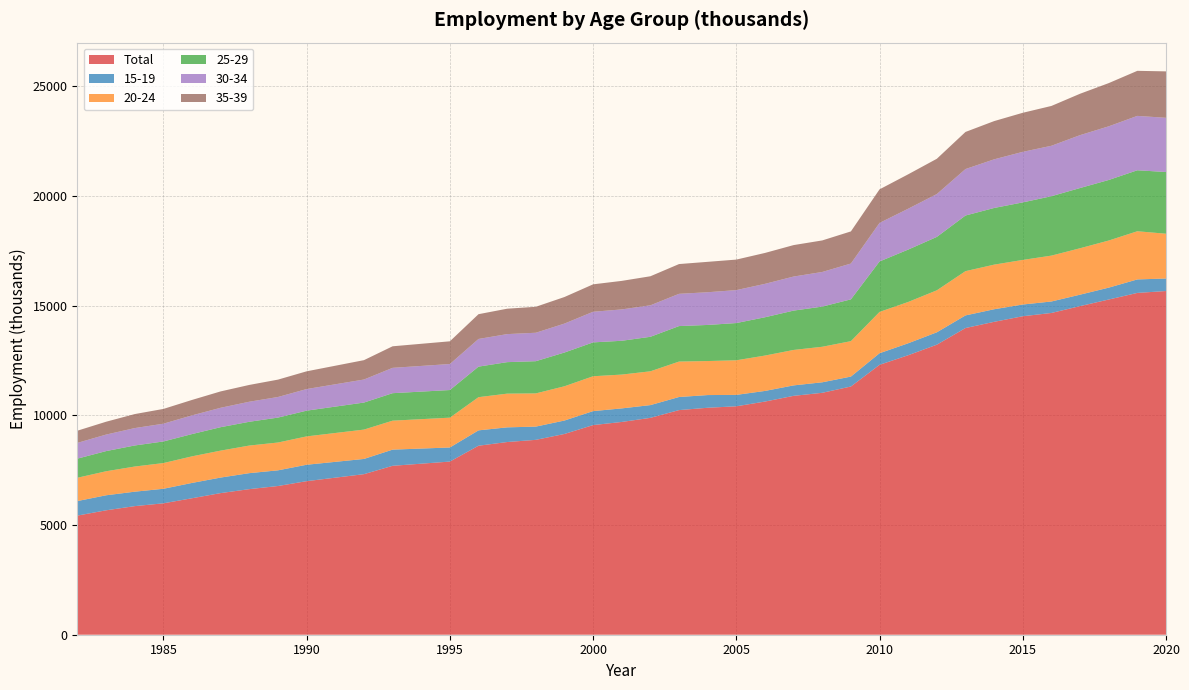

Reading left to right, extract all data points from this chart.

Total: 5431.4	5671.8	5862.5	5990.1	6222.1	6456.8	6637.0	6779.4	7000.2	7319.0	7700.1	7893.1	8616.0	8784.0	8883.6	9151.5	9556.1	9699.4	9886.2	10239.6	10346.2	10413.4	10628.9	10889.5	11028.1	11315.3	12303.9	12740.7	13221.7	13980.5	14263.6	14518.0	14667.8	14980.1	15280.3	15581.6	15667.7
15-19: 662.6	684.8	658.1	662.8	698.1	707.9	728.8	714.5	748.4	694.0	737.2	642.4	700.2	668.9	603.4	612.6	637.6	618.0	581.1	597.0	578.8	519.7	484.5	476.4	478.8	452.4	528.4	545.3	564.2	575.1	573.4	534.6	522.8	521.4	541.3	615.1	570.2
20-24: 1062.3	1095.4	1146.5	1172.3	1211.7	1228.3	1257.9	1267.9	1292.4	1337.7	1320.3	1359.2	1512.8	1536.8	1513.6	1561.5	1588.8	1541.3	1540.7	1614.9	1550.8	1576.9	1612.2	1615.8	1619.5	1614.8	1882.4	1882.6	1914.2	2017.7	2033.2	2032.6	2091.0	2116.2	2147.6	2195.5	2041.7
25-29: 871.9	918.9	959.9	984.8	1015.6	1068.3	1084.0	1136.4	1173.5	1232.4	1253.1	1259.5	1392.1	1435.9	1468.4	1538.3	1543.8	1541.0	1573.2	1618.3	1645.5	1697.6	1746.0	1793.4	1831.5	1905.7	2301.1	2388.4	2435.0	2536.1	2583.4	2622.6	2708.0	2745.3	2760.3	2780.1	2813.2
30-34: 718.4	753.1	792.9	809.3	852.6	885.0	913.9	939.0	984.6	1050.1	1154.6	1185.9	1261.3	1277.9	1296.9	1319.4	1395.9	1429.4	1435.4	1470.3	1491.2	1501.7	1523.1	1552.5	1578.3	1632.5	1757.2	1862.9	1953.4	2118.2	2217.3	2304.3	2299.4	2410.7	2446.1	2478.8	2470.8
35-39: 555.3	585.8	638.8	673.9	703.6	746.3	766.0	791.9	808.5	883.0	983.1	1035.2	1129.5	1158.1	1183.3	1211.1	1250.4	1300.8	1324.0	1356.6	1385.6	1391.2	1408.9	1434.0	1437.9	1464.4	1529.3	1568.3	1608.2	1691.4	1742.8	1780.7	1815.4	1887.0	1969.5	2054.1	2116.7